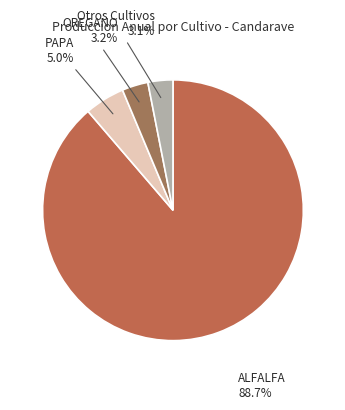

True or false: PAPA accounts for 5% of the total.

True